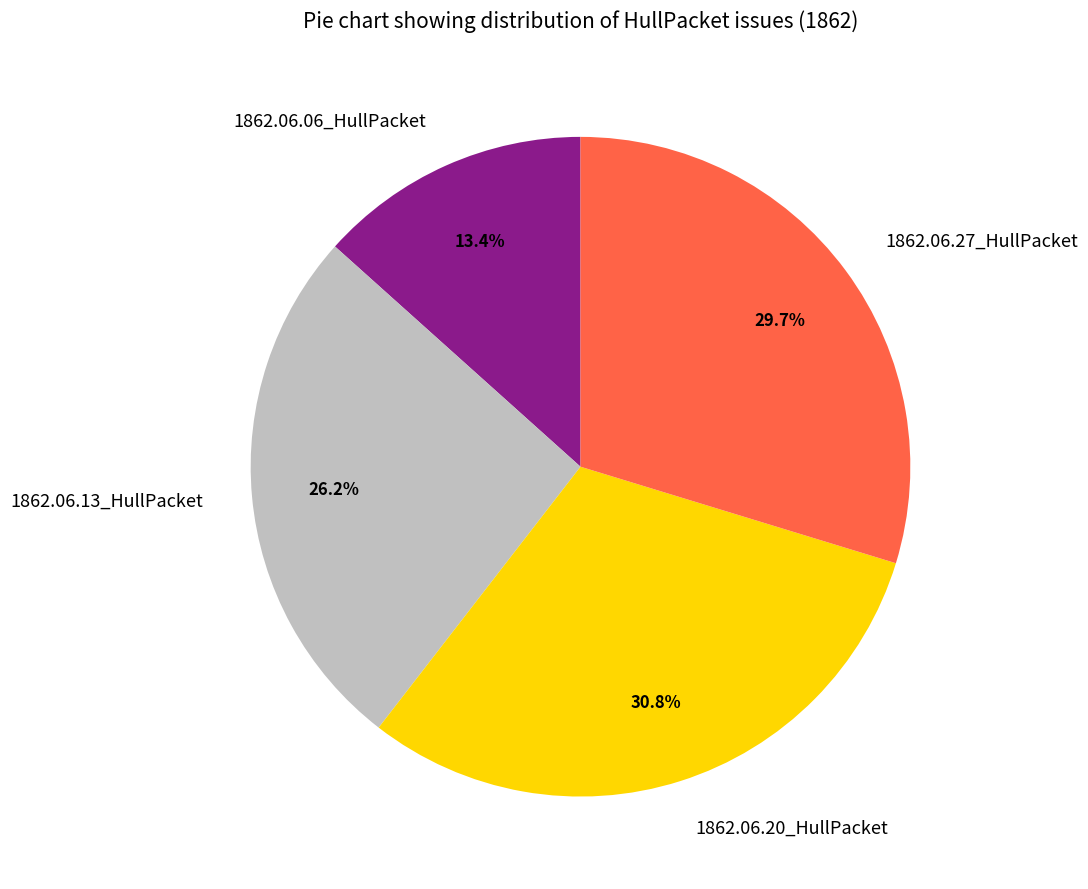

Does any single category account for the majority?

No